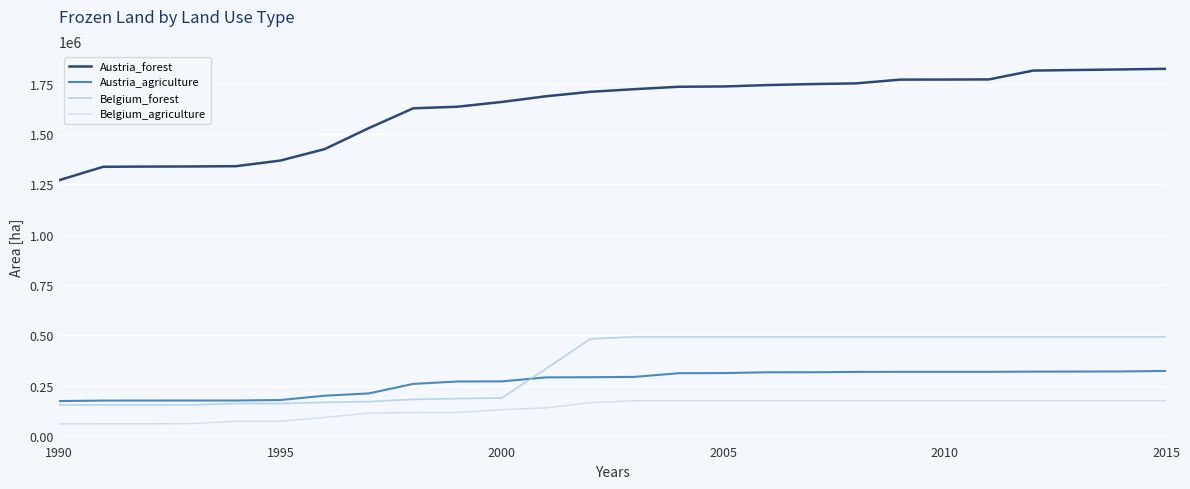

Count the number of data series in this chart.

4